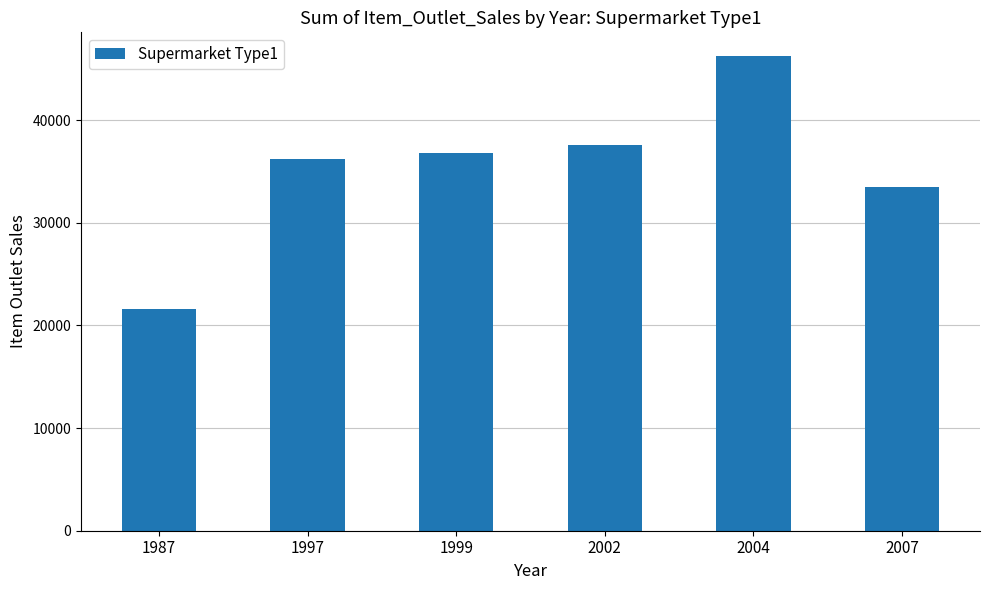

At which label is the value closest to 33914?

2007